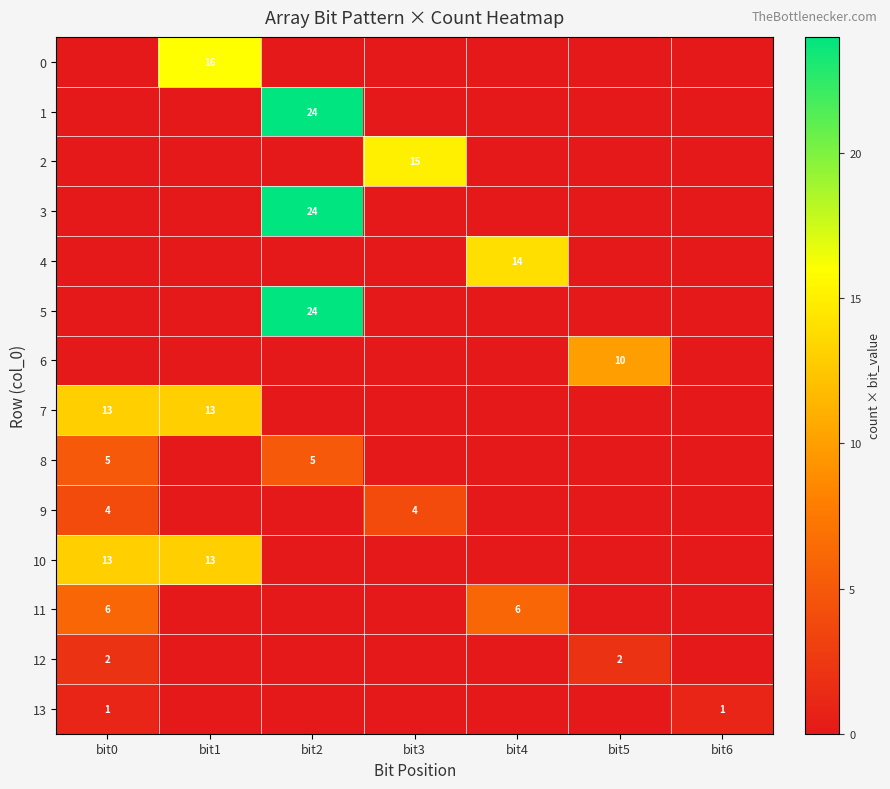

Is it true that 5 equals 0 at bit4?

True